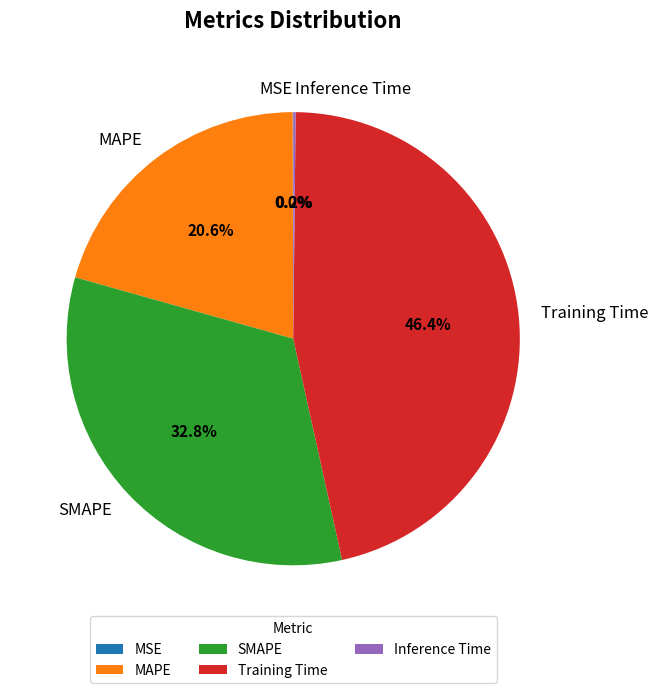

To the nearest percent, what portion does Training Time represent?

46%